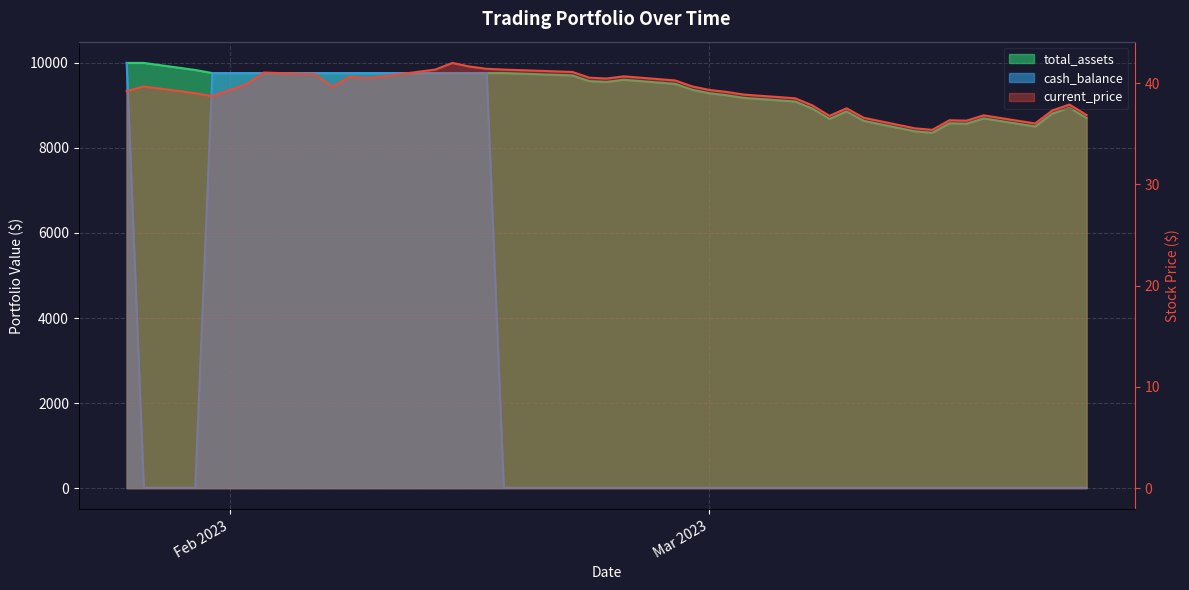

List the series in order of their peak value, highest first.

total_assets, cash_balance, current_price